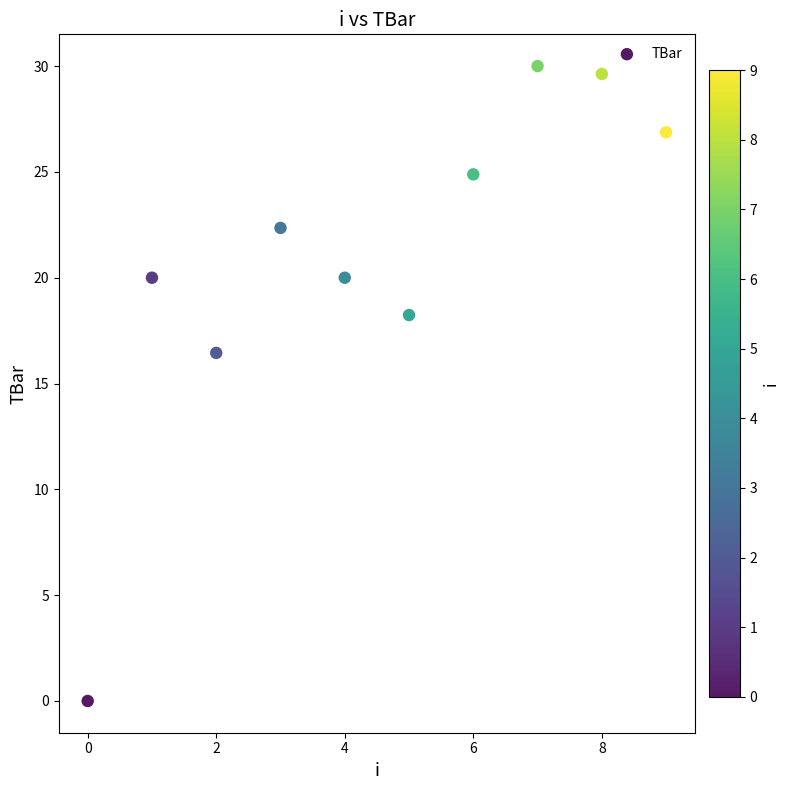

What is the range of Y values (max minus min)?

30.0